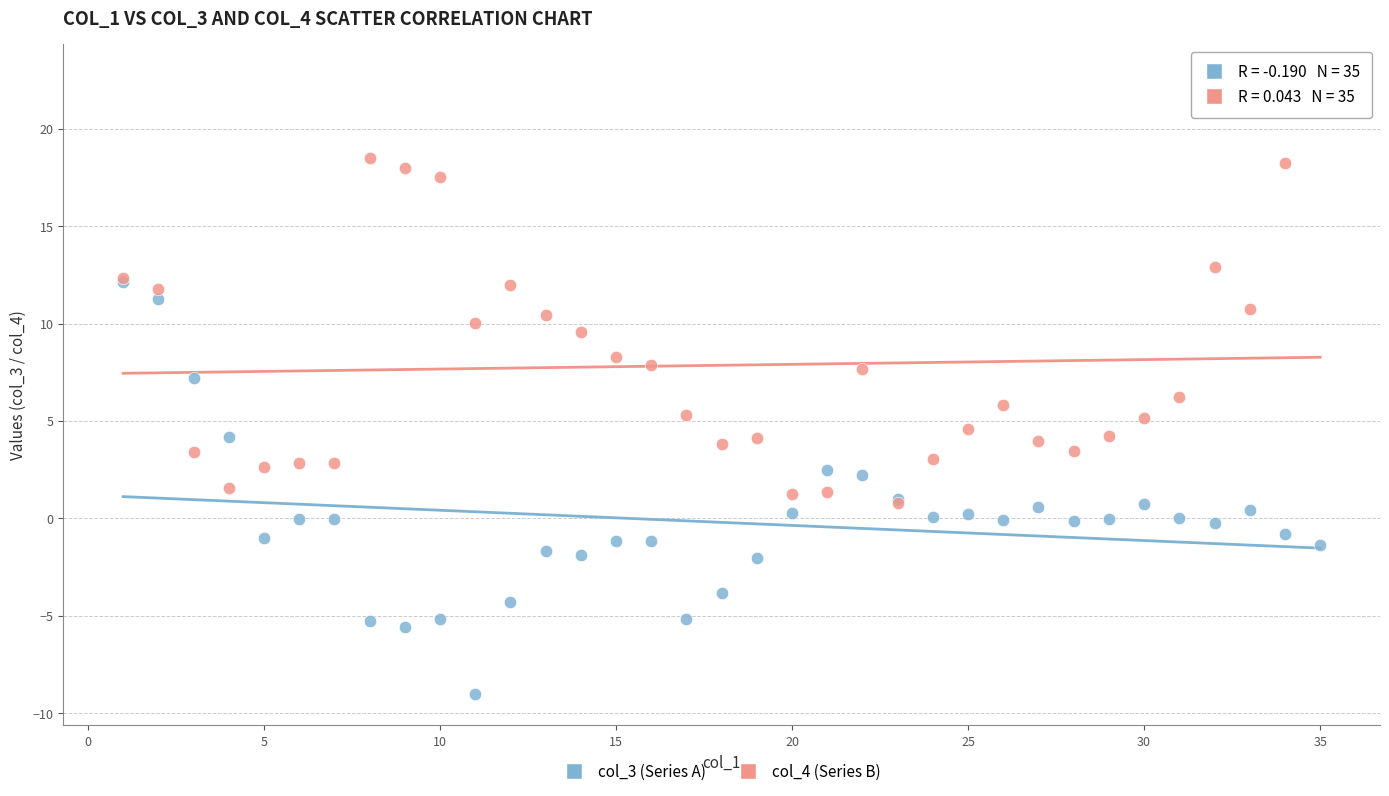

Which series contains the highest Y value?

col_4 (Series B)